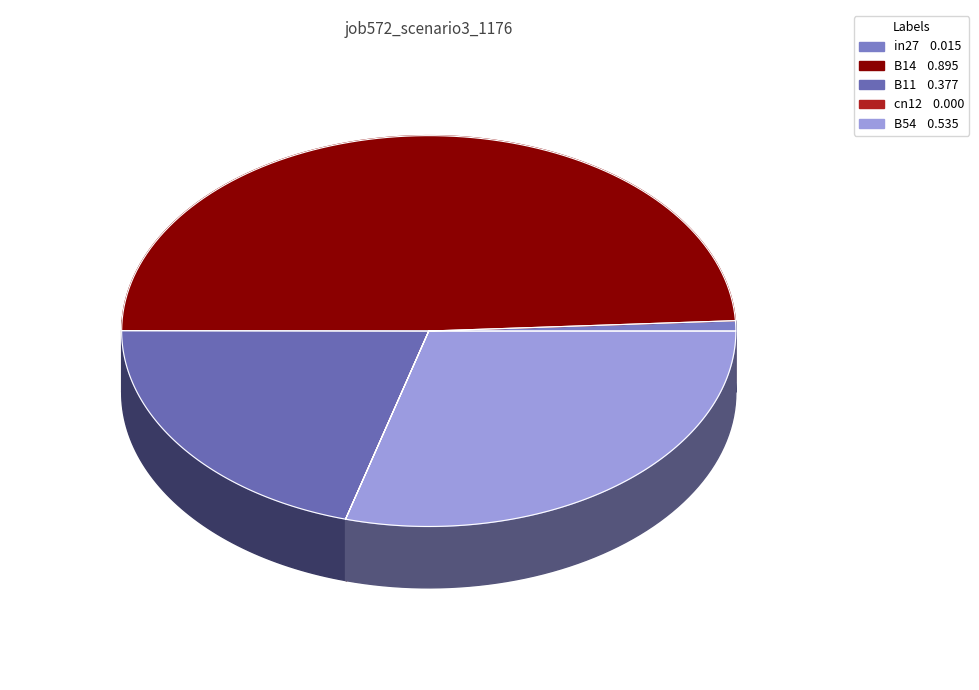

Which category has the smallest portion of the pie?

cn12